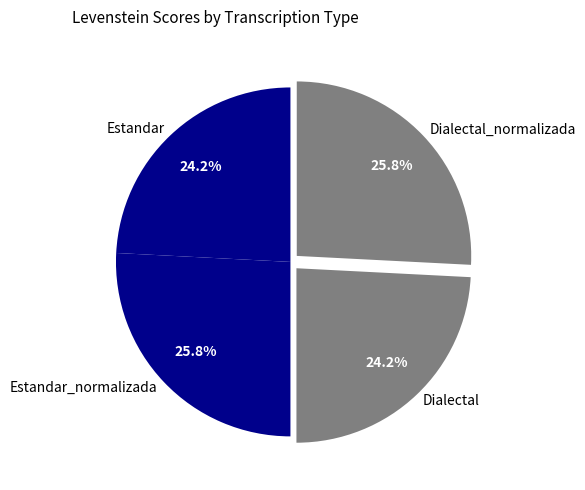

To the nearest percent, what portion does Dialectal represent?

24%